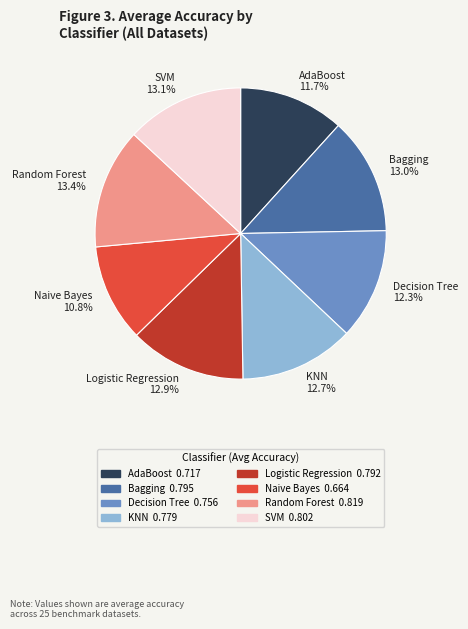

What portion of the pie excludes Decision Tree?

87.7%